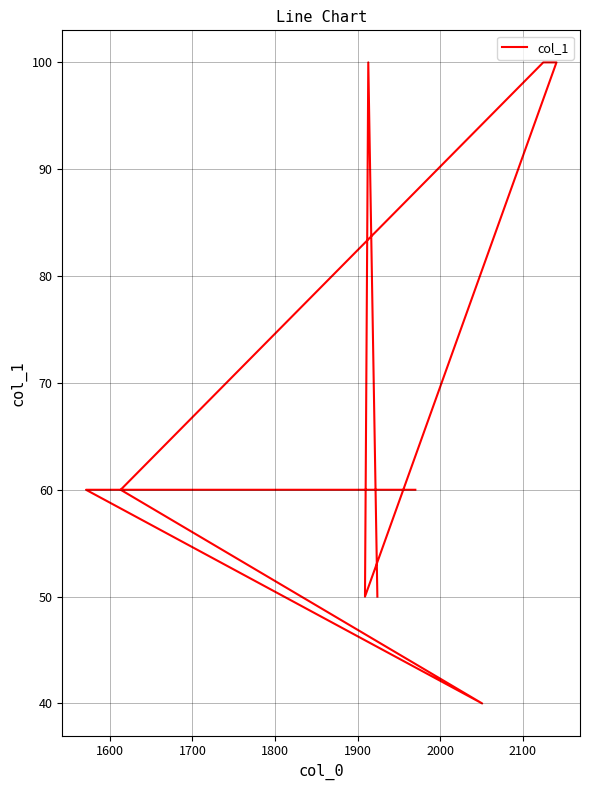

What position from the right is 1900?

5